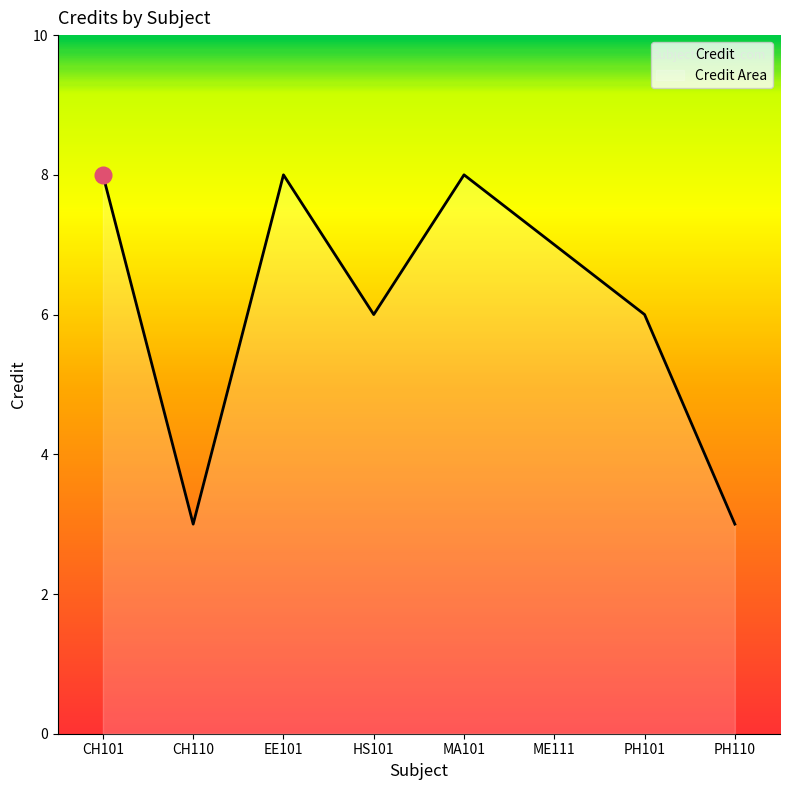

Reading right to left, extract all data points from this chart.

PH110=3	PH101=6	ME111=7	MA101=8	HS101=6	EE101=8	CH110=3	CH101=8